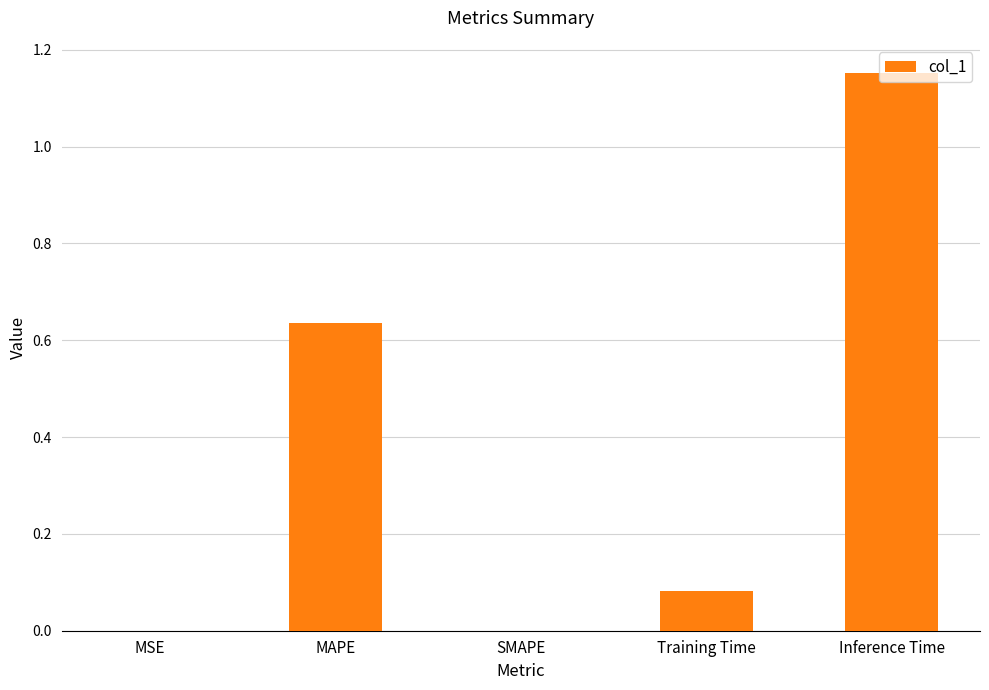

Which label corresponds to the largest value in the chart?

Inference Time